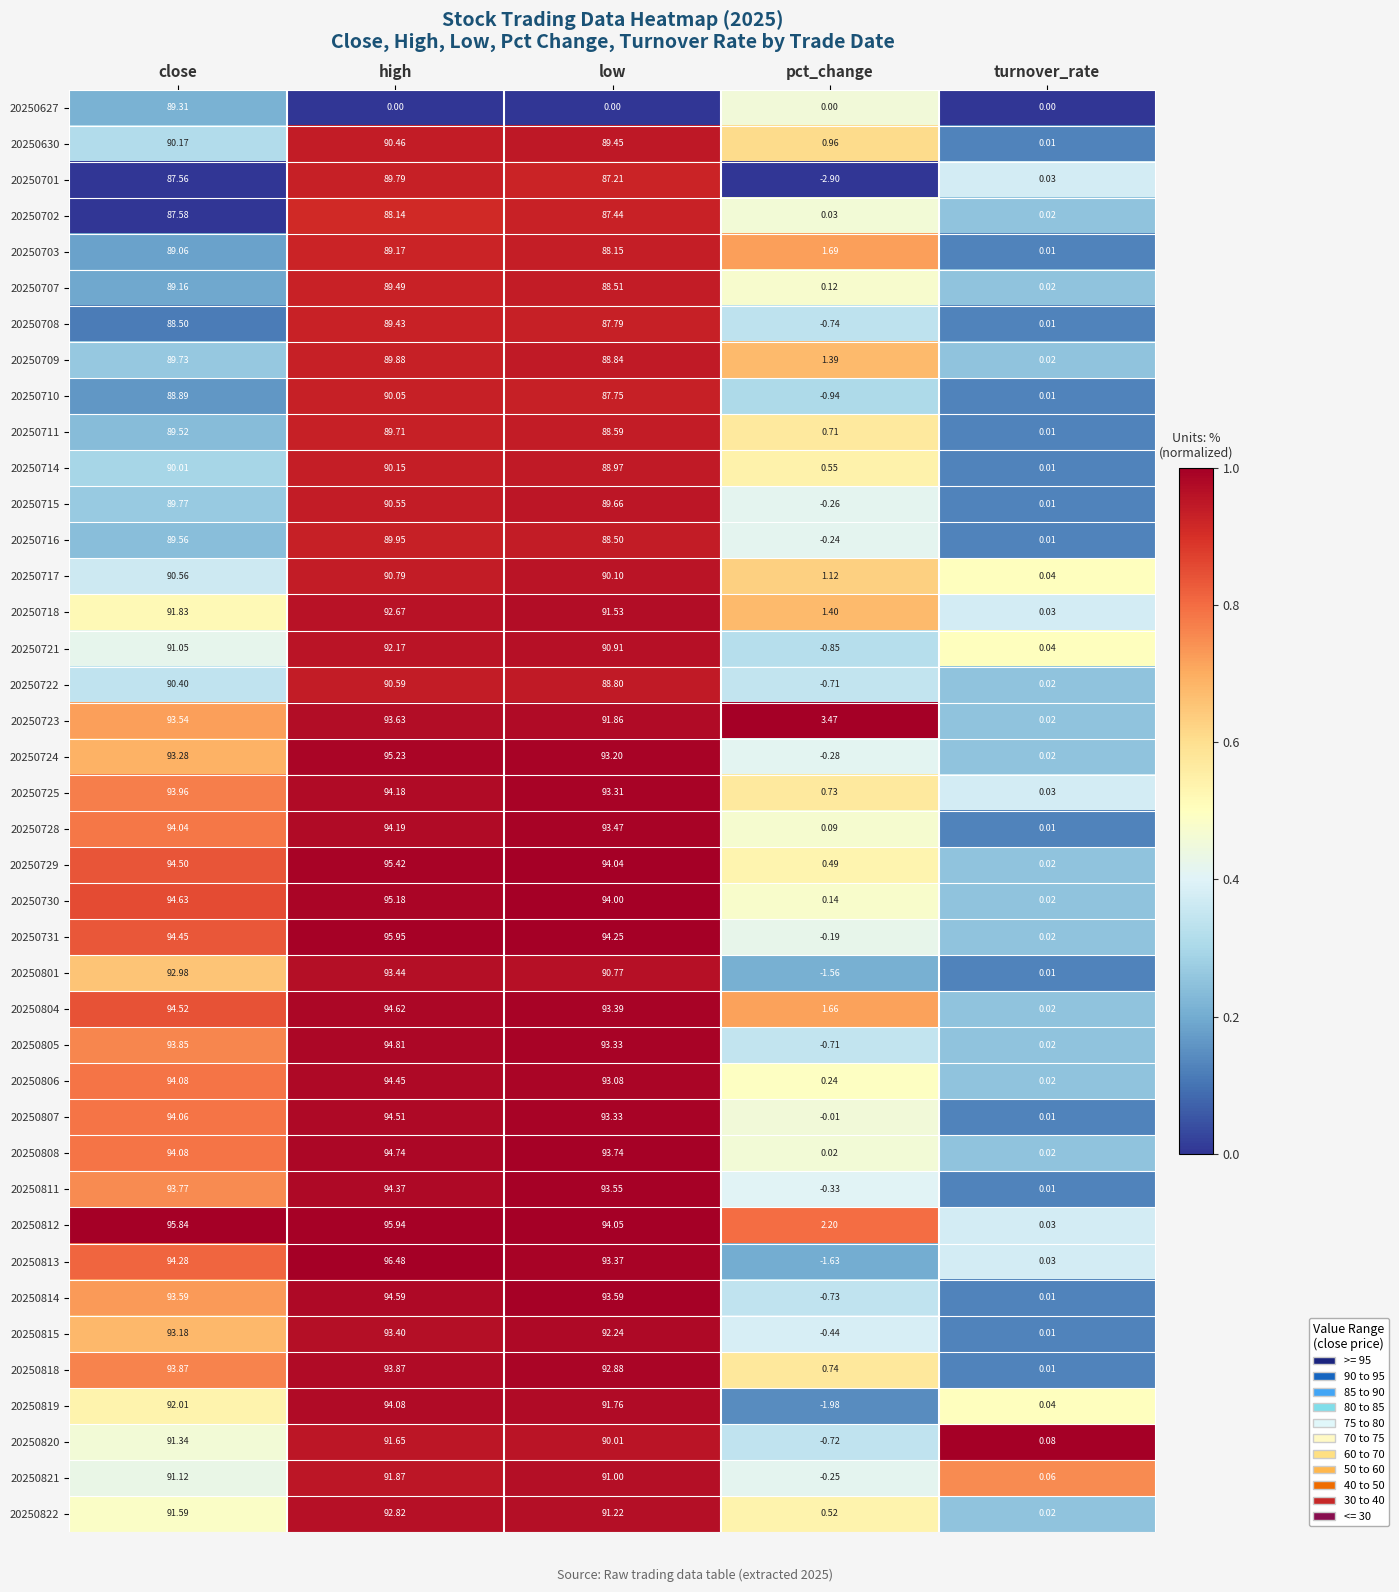

Where is 20250717 nearest to the value 45?

pct_change